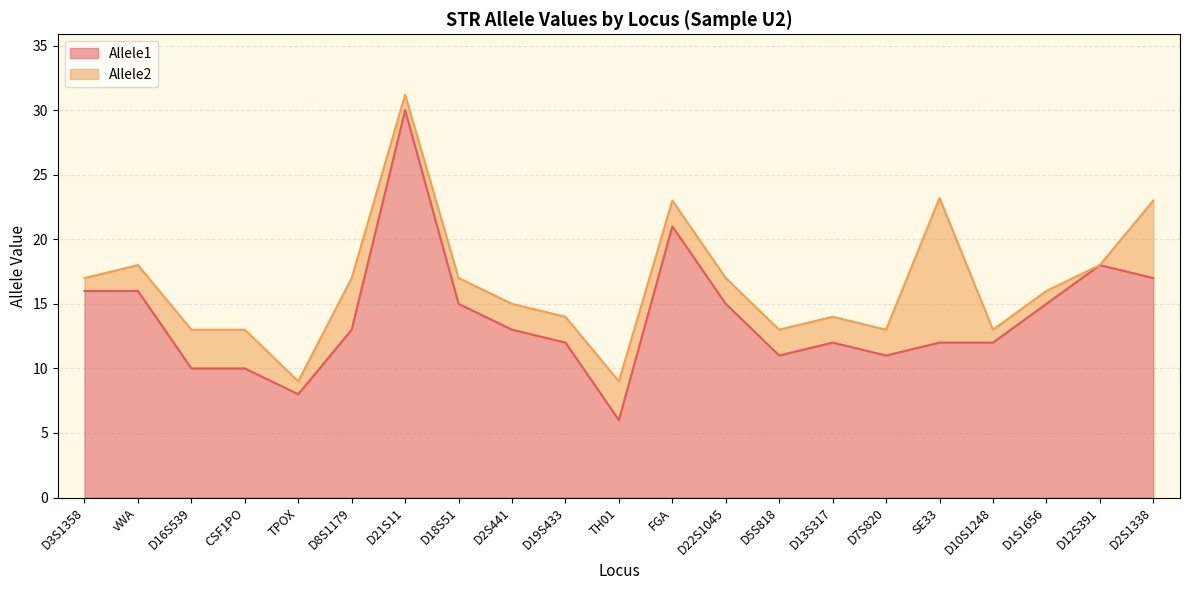

What is the sum of the Allele1 values at TH01 and D22S1045?

21.0